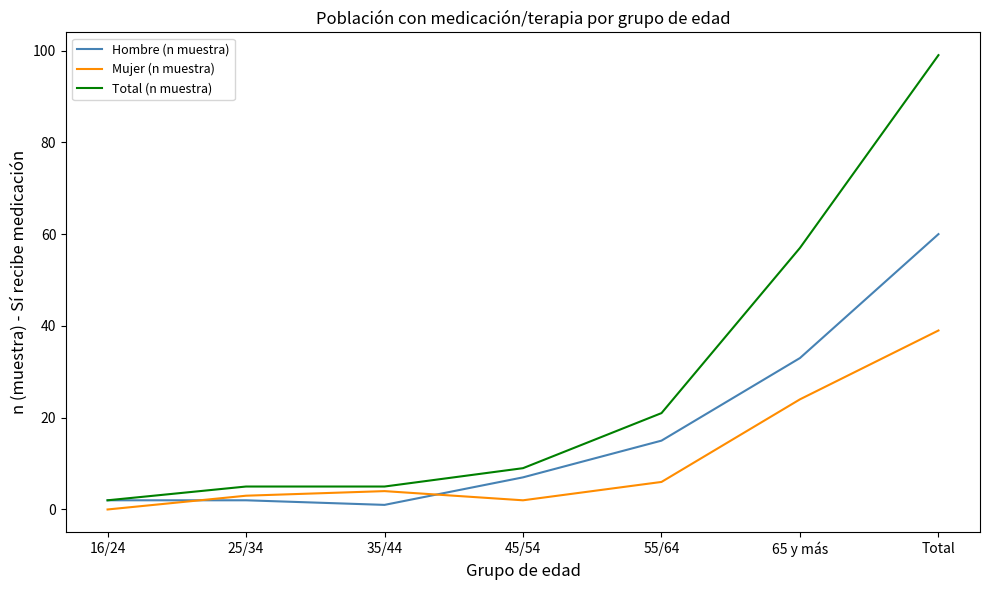

After their last crossing, which series has the higher values: Hombre (n muestra) or Mujer (n muestra)?

Hombre (n muestra)